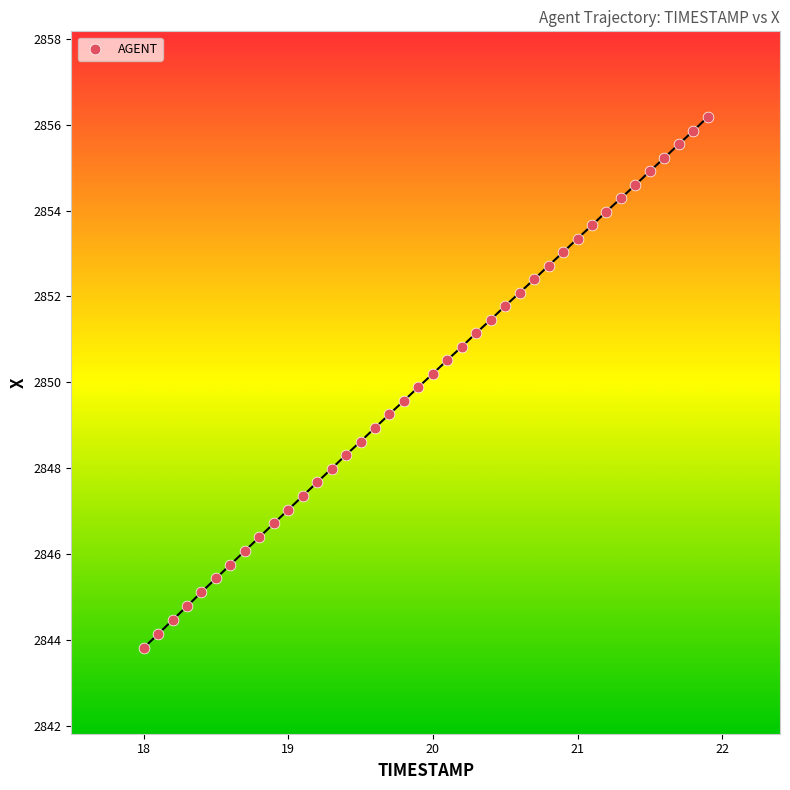

What is the range of Y values (max minus min)?

12.4